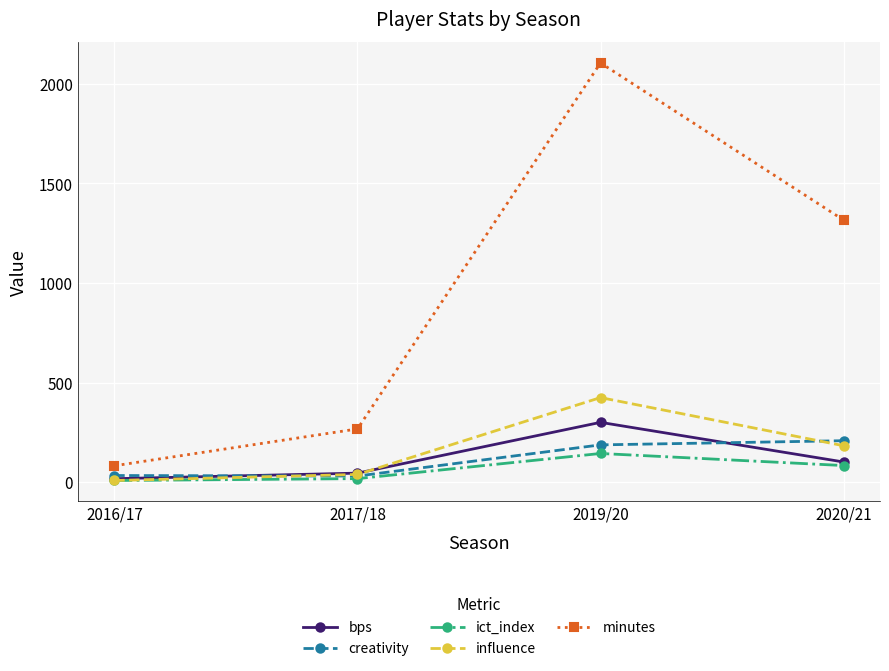

Where is the first local minimum for creativity?

2017/18